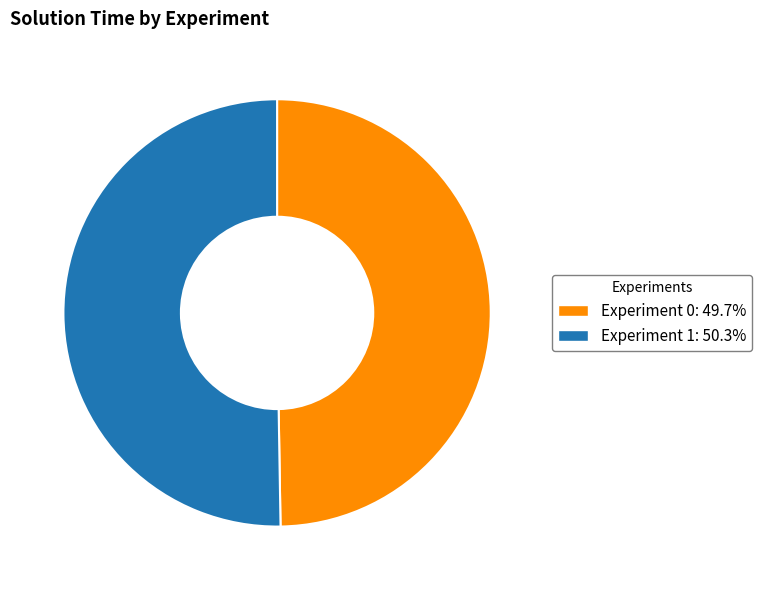

Combined, do Experiment 0: 49.7% and Experiment 1: 50.3% account for over 50%?

Yes